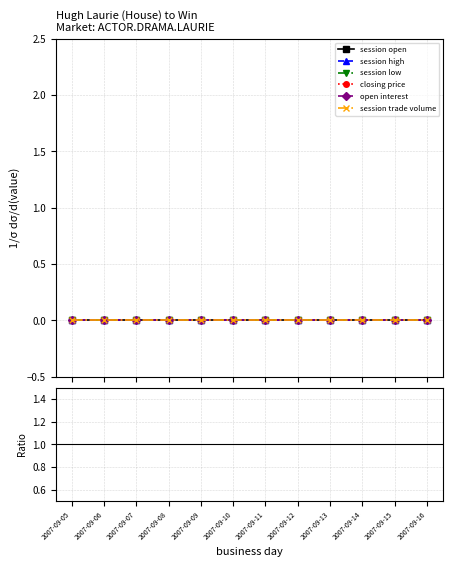

At which category does the chart reach its minimum across all series?

2007-09-05